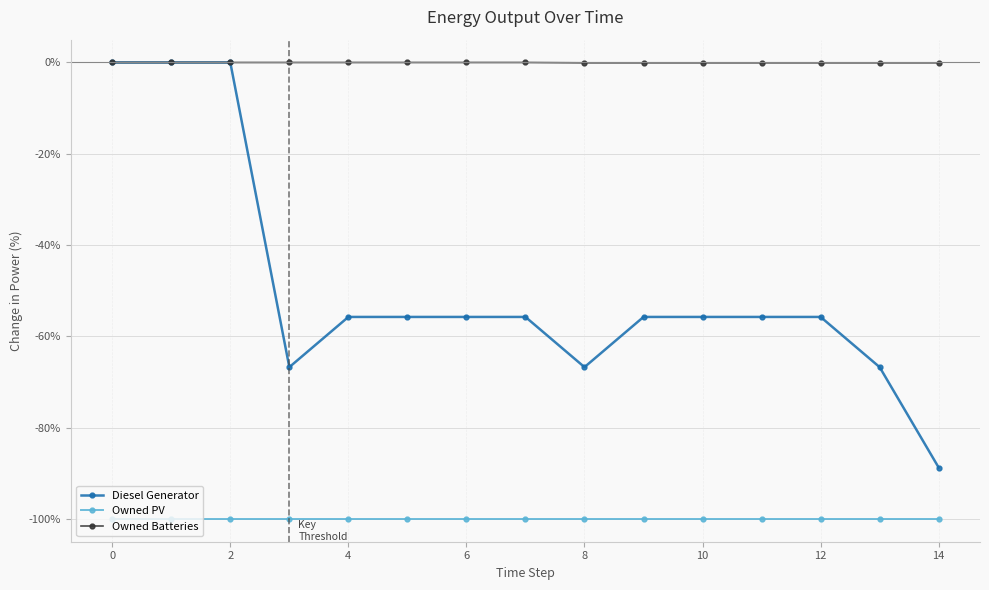

What are all the series names shown in the legend?

Diesel Generator, Owned PV, Owned Batteries